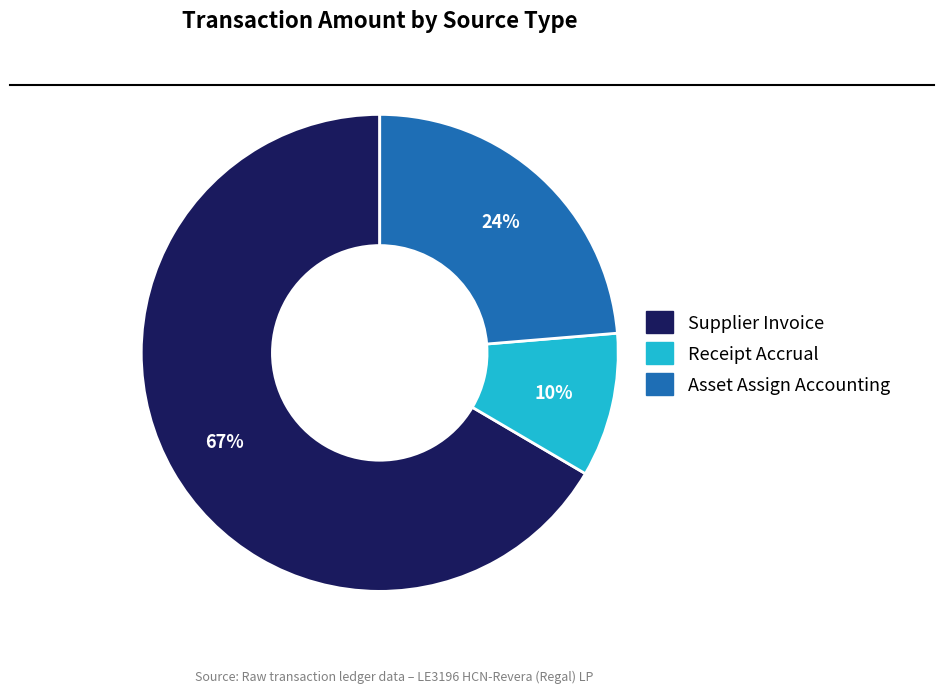

Is there a majority slice in this chart?

Yes